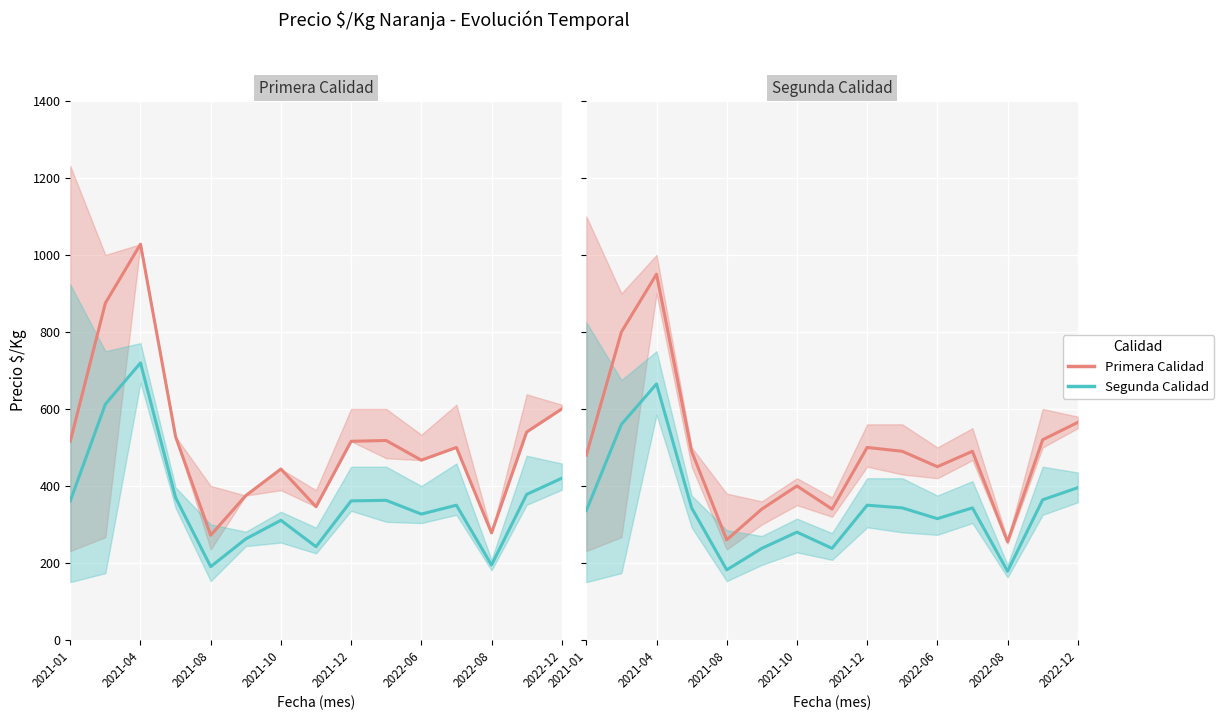

The value of Precio promedio (Segunda) at 2021-04 is 931.1. True or false?

False